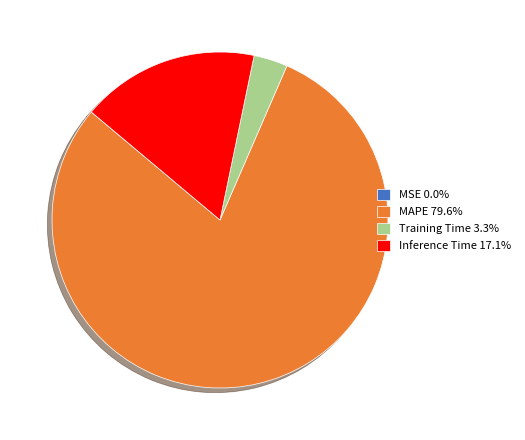

Does any single category account for the majority?

Yes